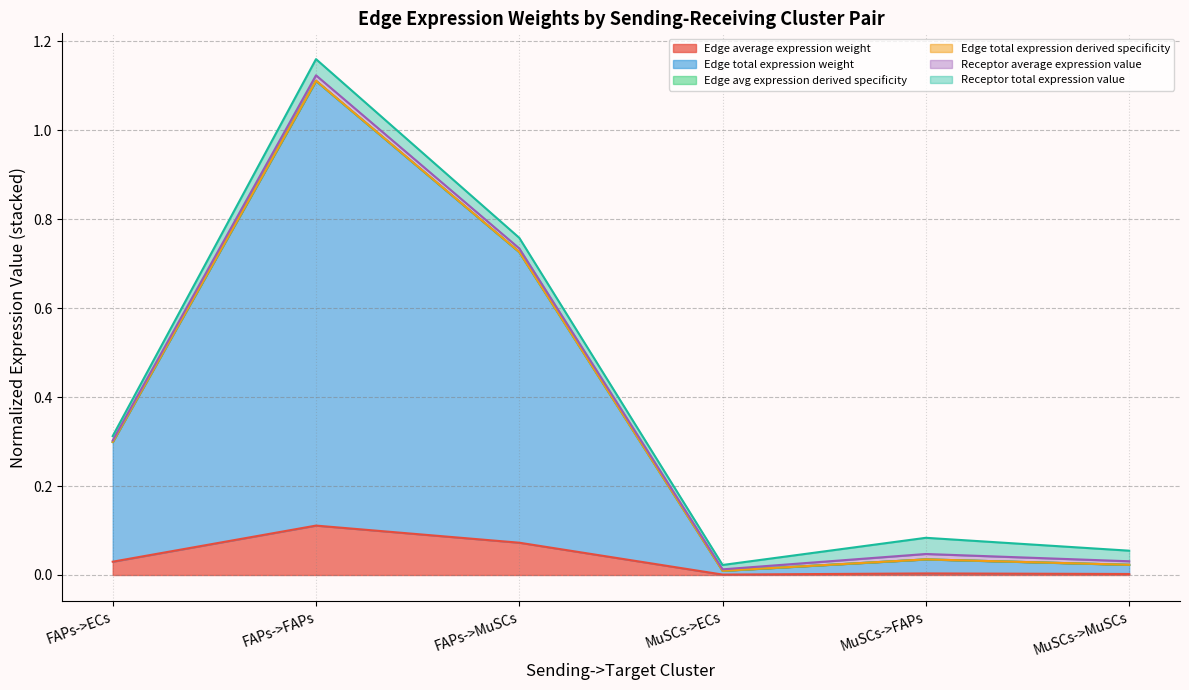

What is the label of the 4th point from the left?

MuSCs->ECs